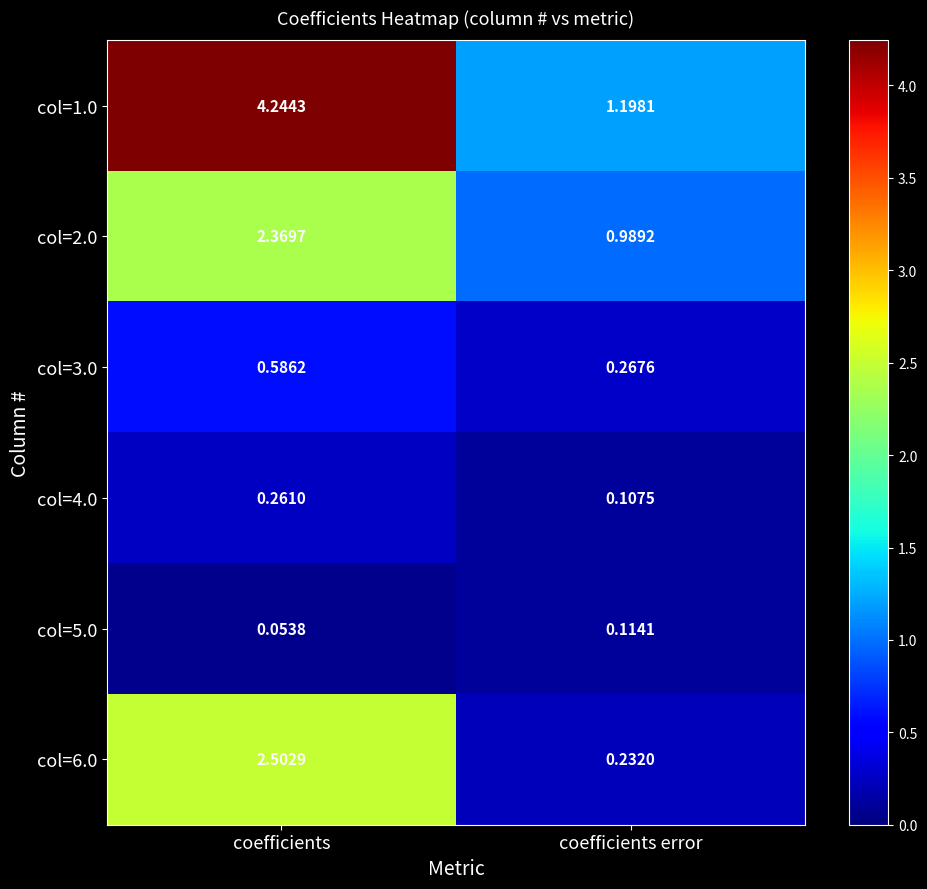

List the labels in order of col=6.0 value, smallest first.

coefficients error, coefficients